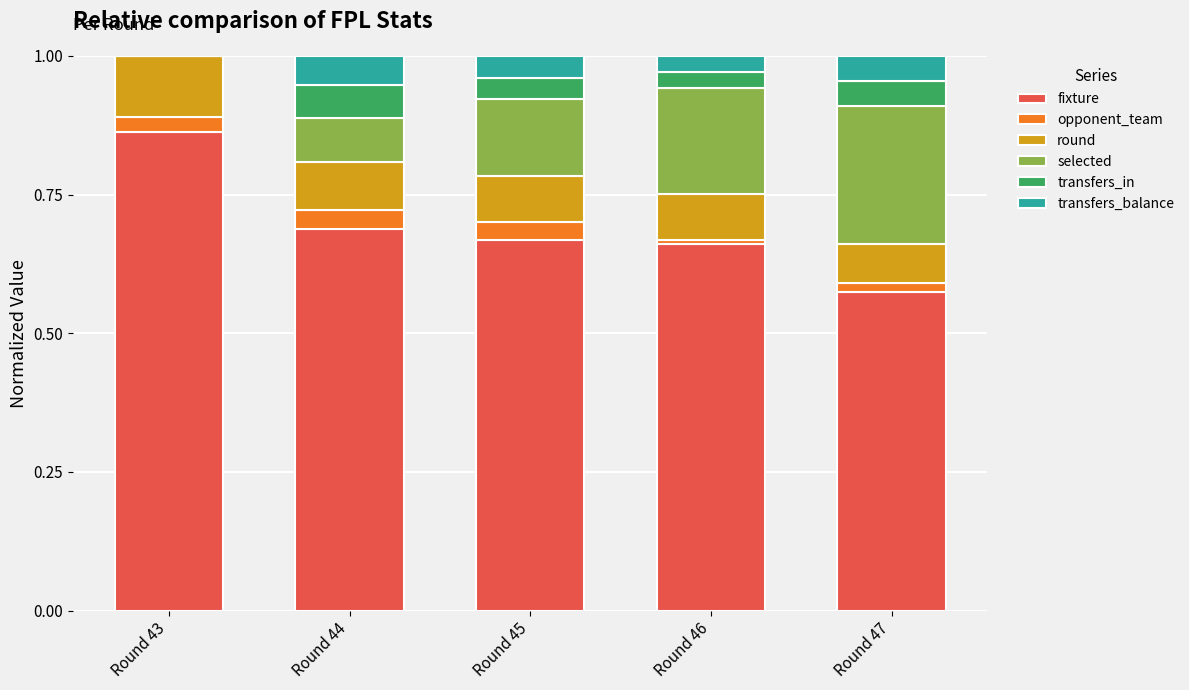

The fixture series shows 1.5 at Round 43. True or false?

False